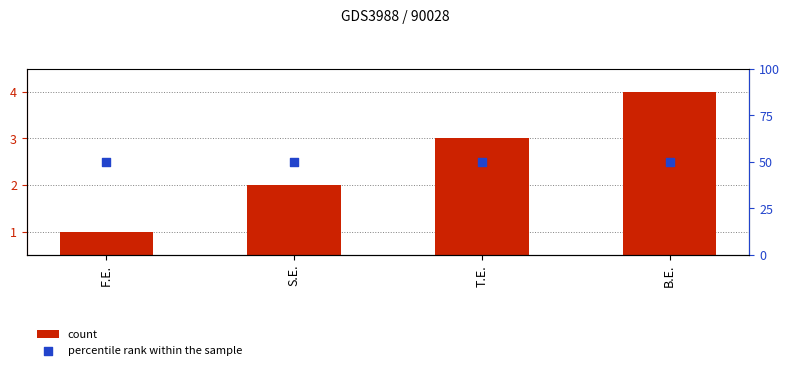

Which series reaches the minimum Y coordinate?

count